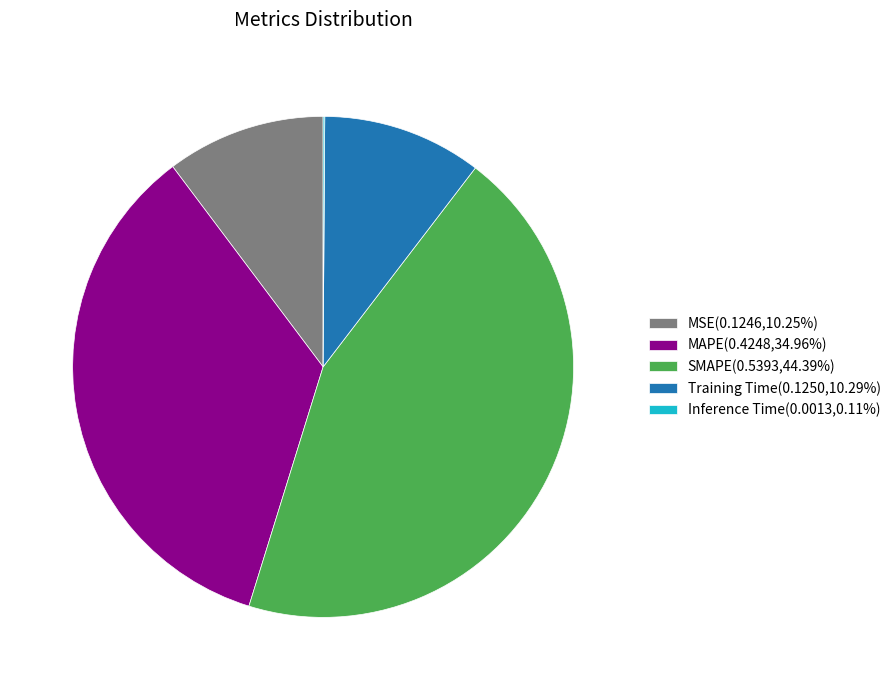

Is there a majority slice in this chart?

No